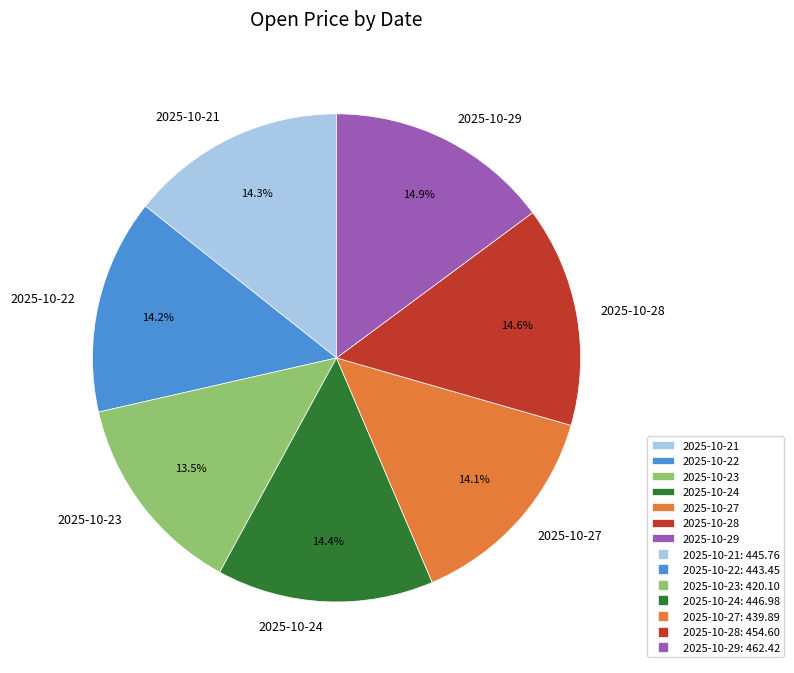

To the nearest percent, what is the difference between the largest and smallest slice percentages?

1%